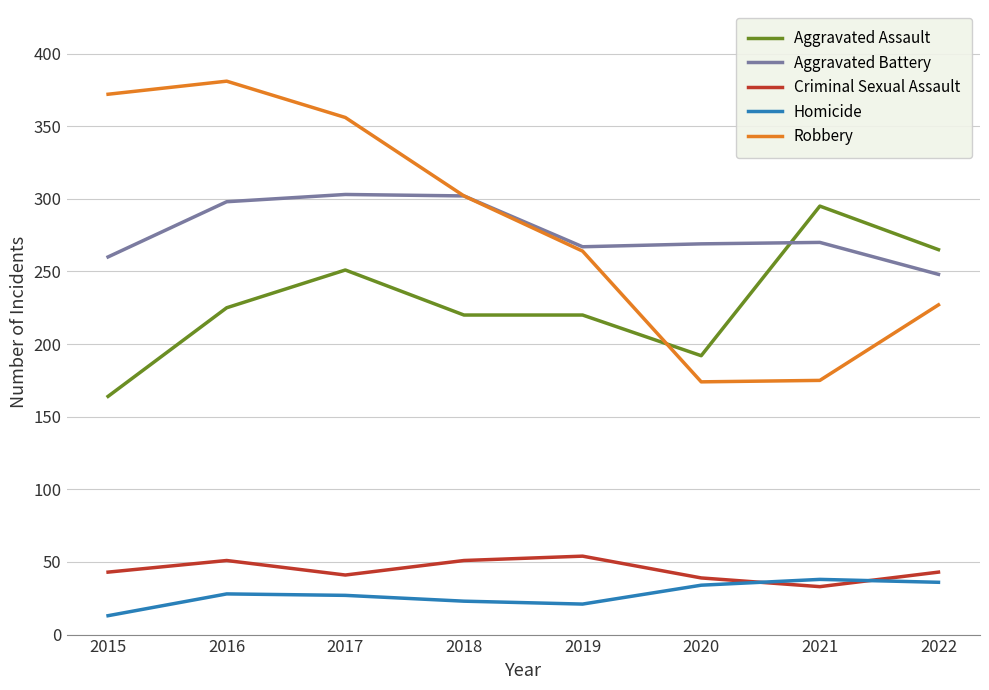

The value of Aggravated Assault at 2017 is 450. True or false?

False